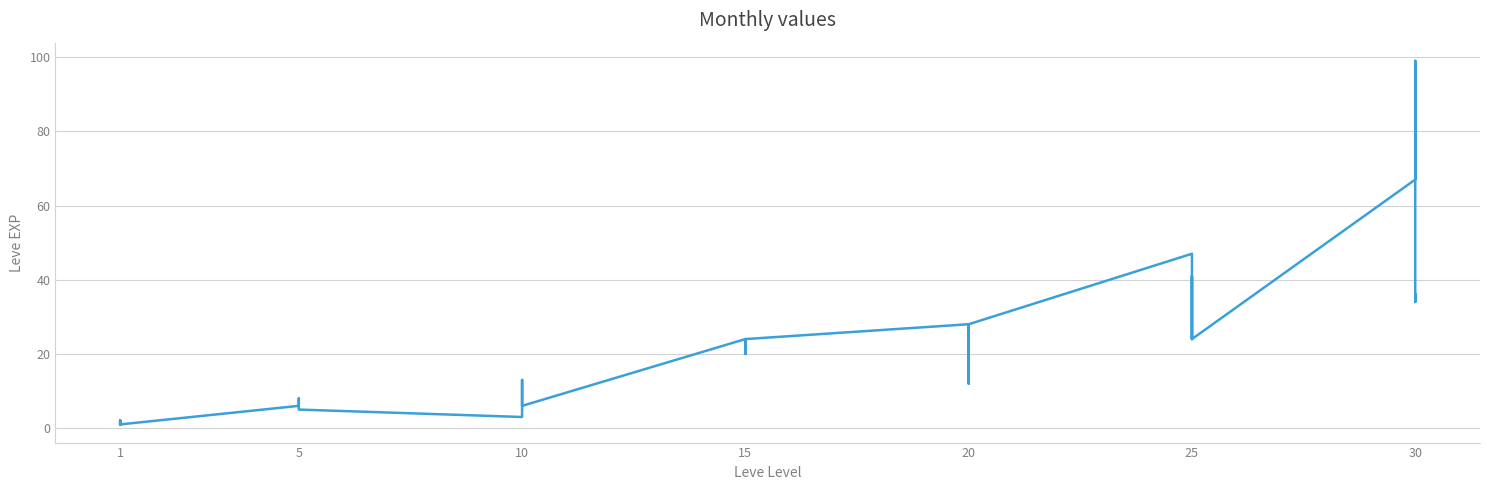

Count the number of values greater than 20.

19